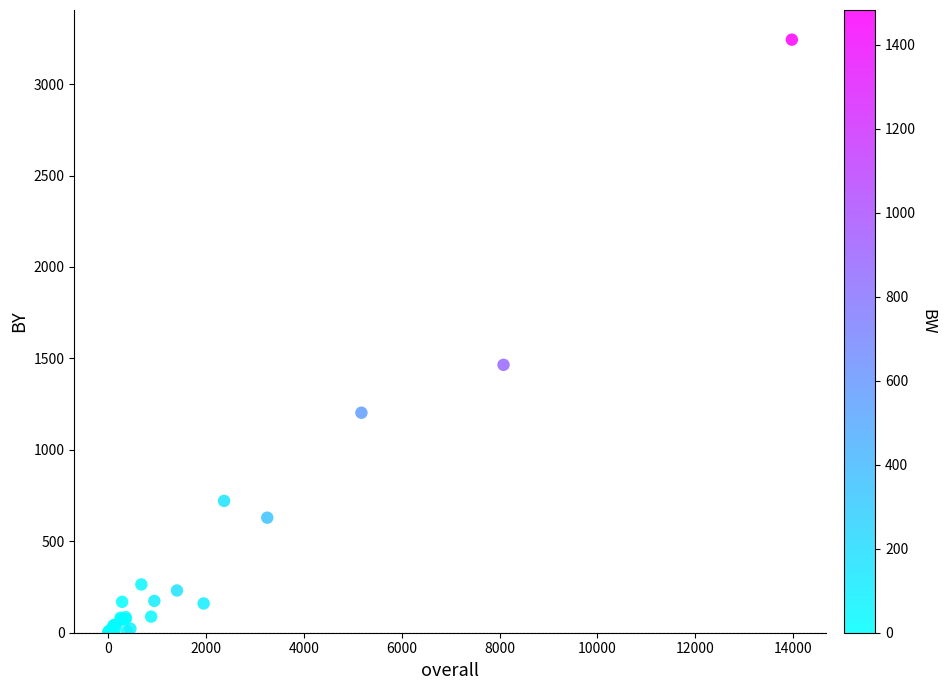

What Y value in the scatter plot is closest to 1621?

1465